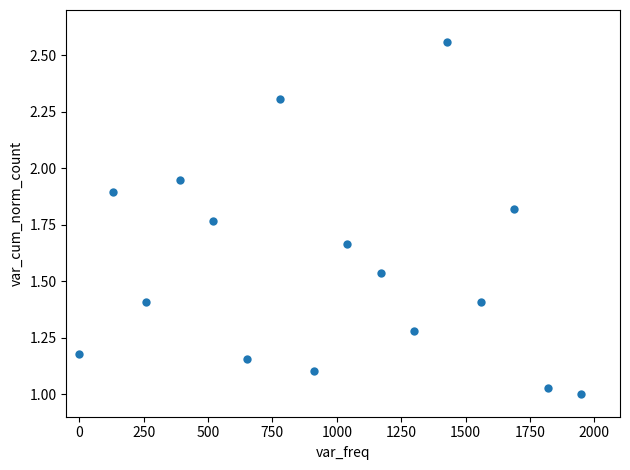

What is the range of Y values (max minus min)?

1.6